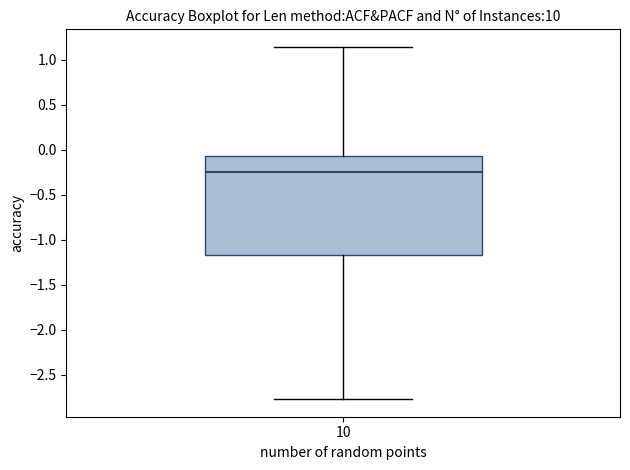

Where does the upper whisker of the box at x = 10 end on the y-axis? The values are not printed on the chart, so give them approximately, as read against the axis.

1.15